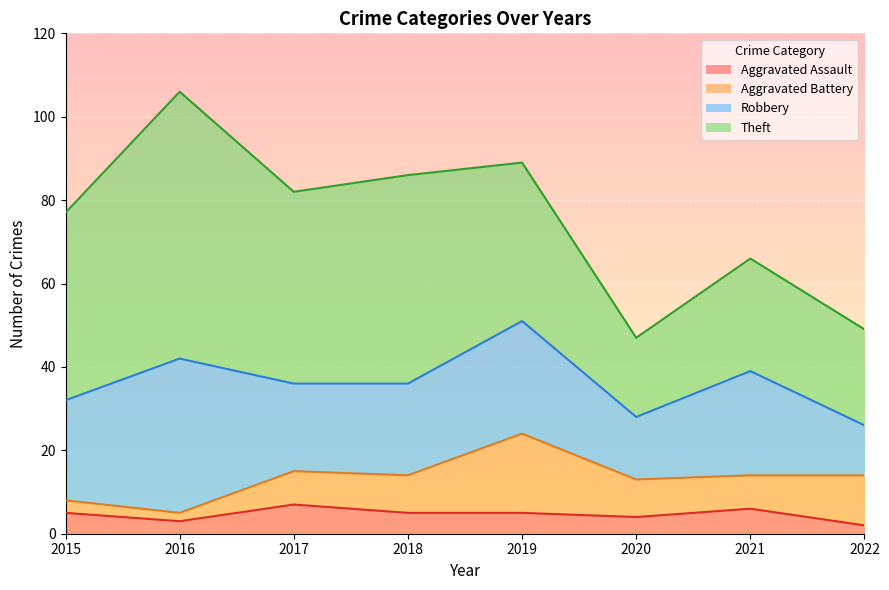

The value of Aggravated Battery at 2015 is 1. True or false?

False